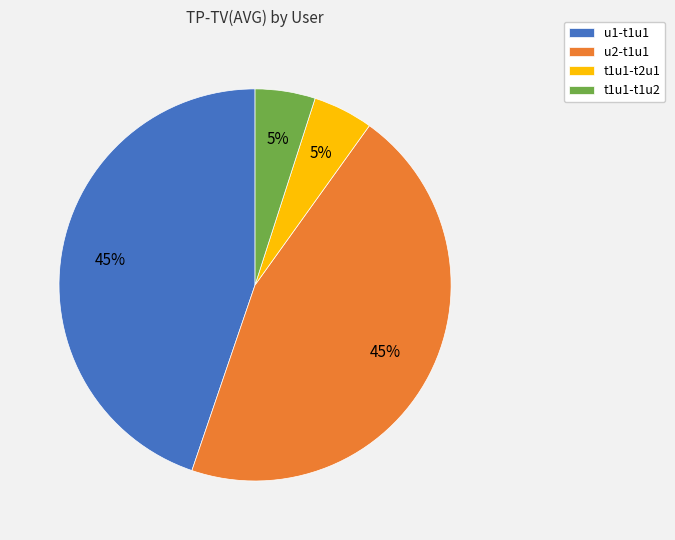

Is there any slice that represents more than half of the pie?

No